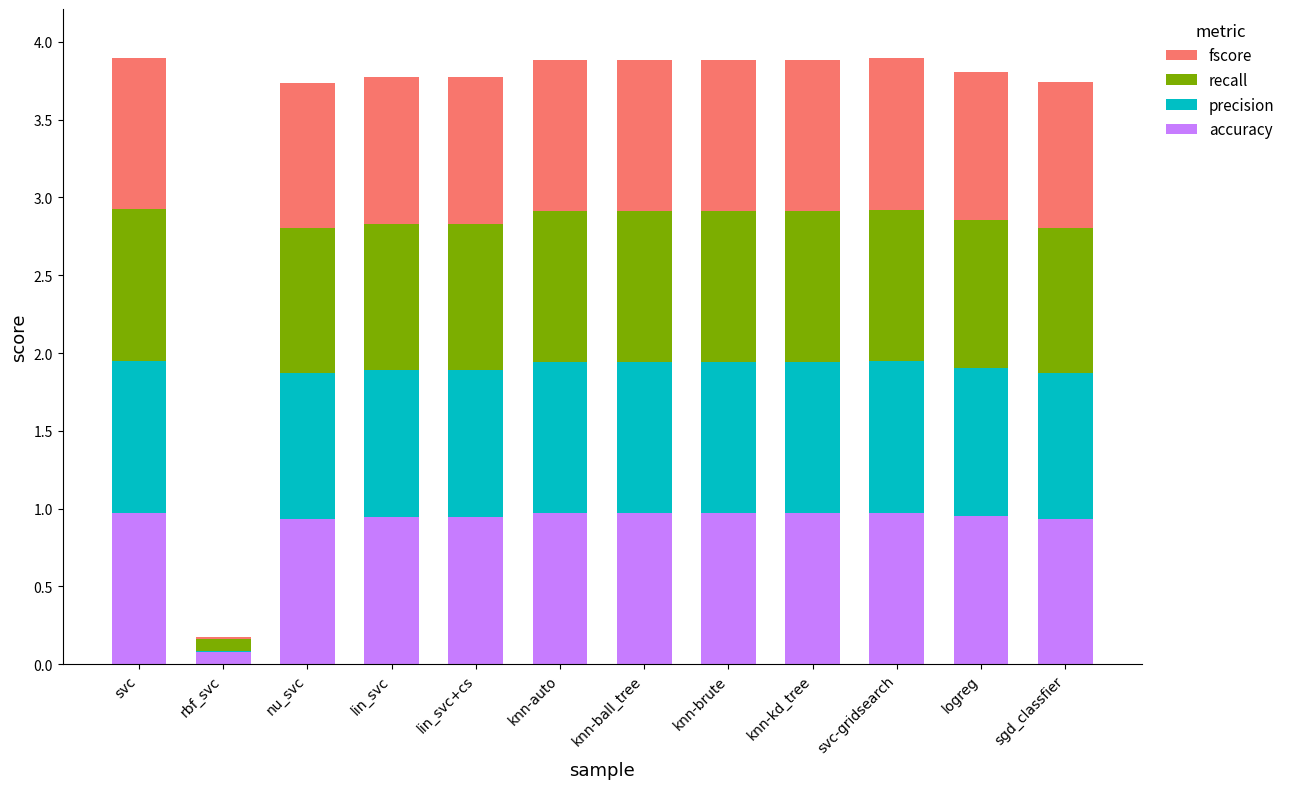

What are all the series names shown in the legend?

fscore, recall, precision, accuracy